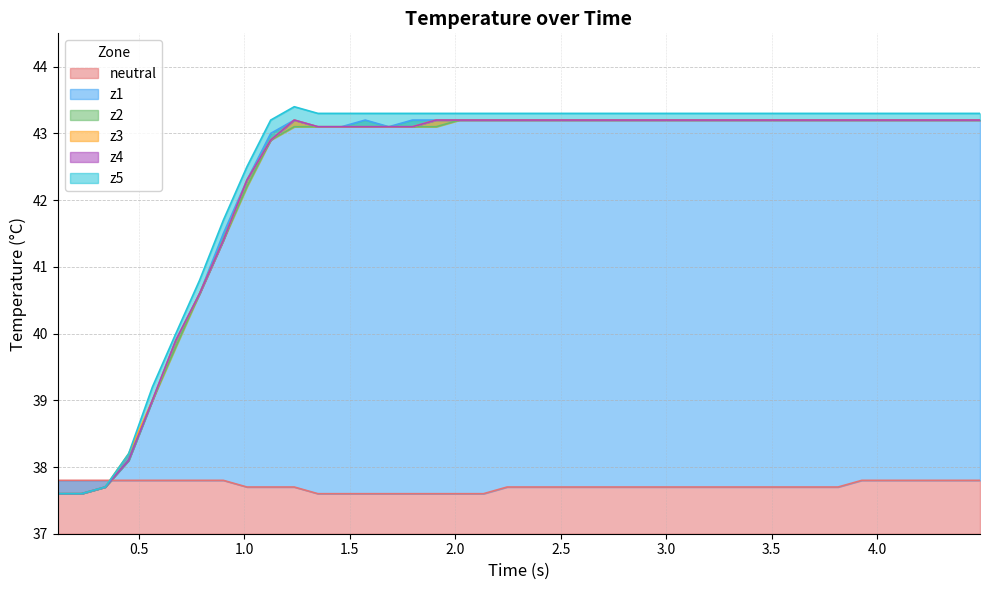

What is the value of the z1 point at the 19th from the left?

43.2